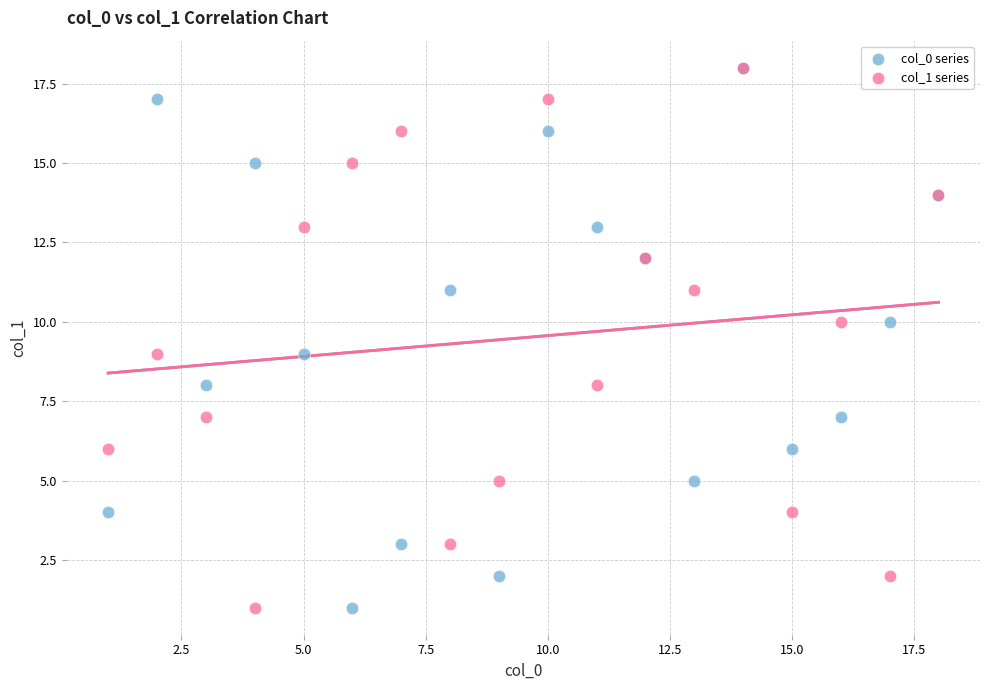

What are all the series names shown in the legend?

col_0 series, col_1 series